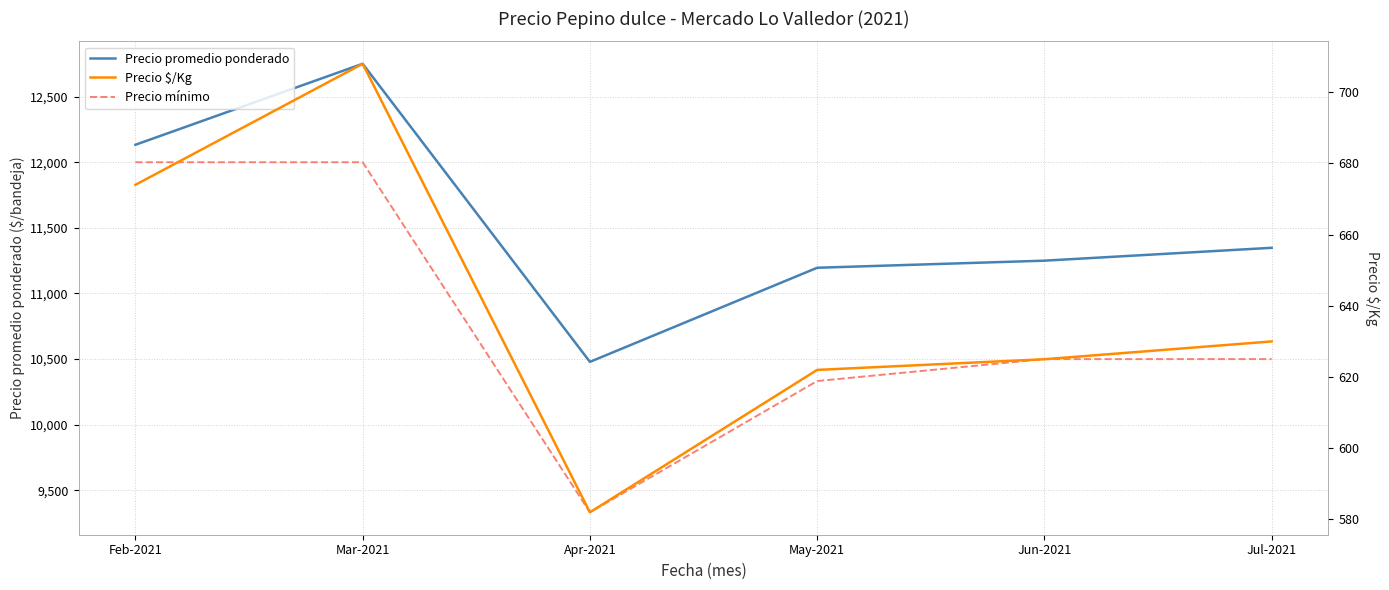

What is the label of the 3rd point from the right?

May-2021